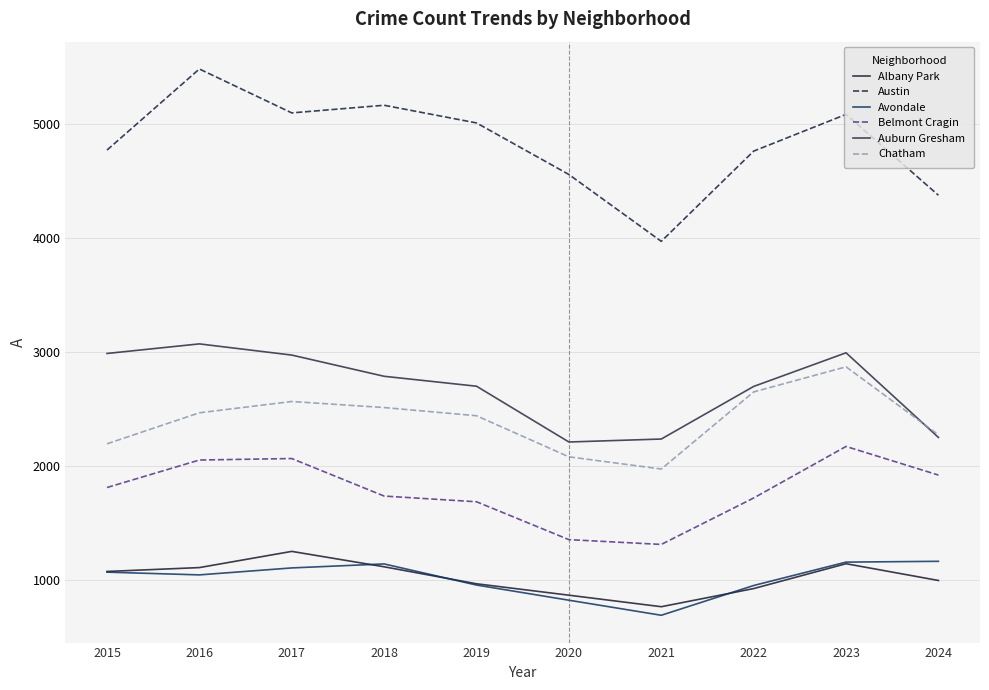

Which series has the widest spread of values?

Austin